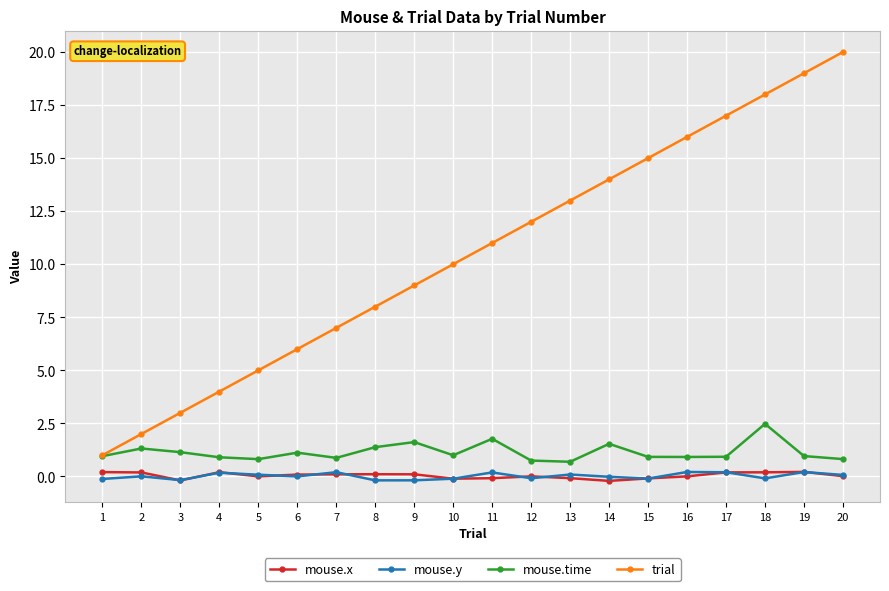

True or false: mouse.time and mouse.x intersect in this chart.

False